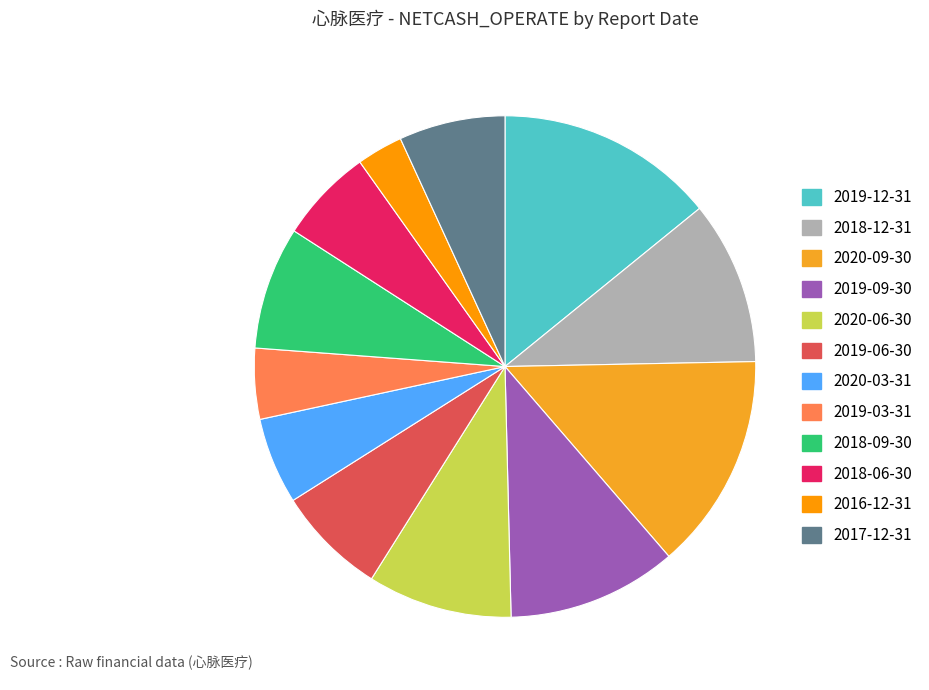

Count the number of slices in the pie.

12